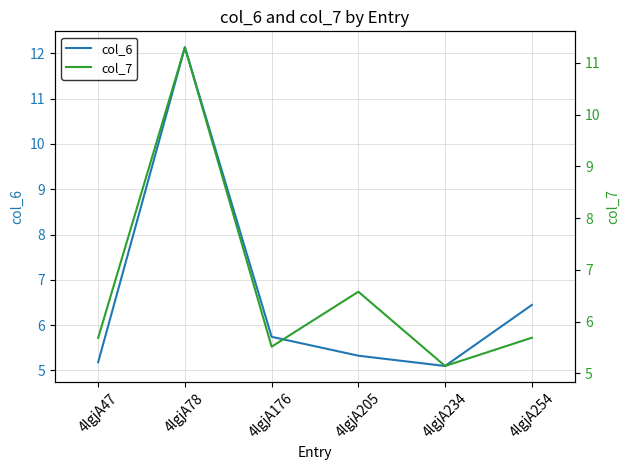

The value of col_7 at 4lgjA78 is 11.3. True or false?

True